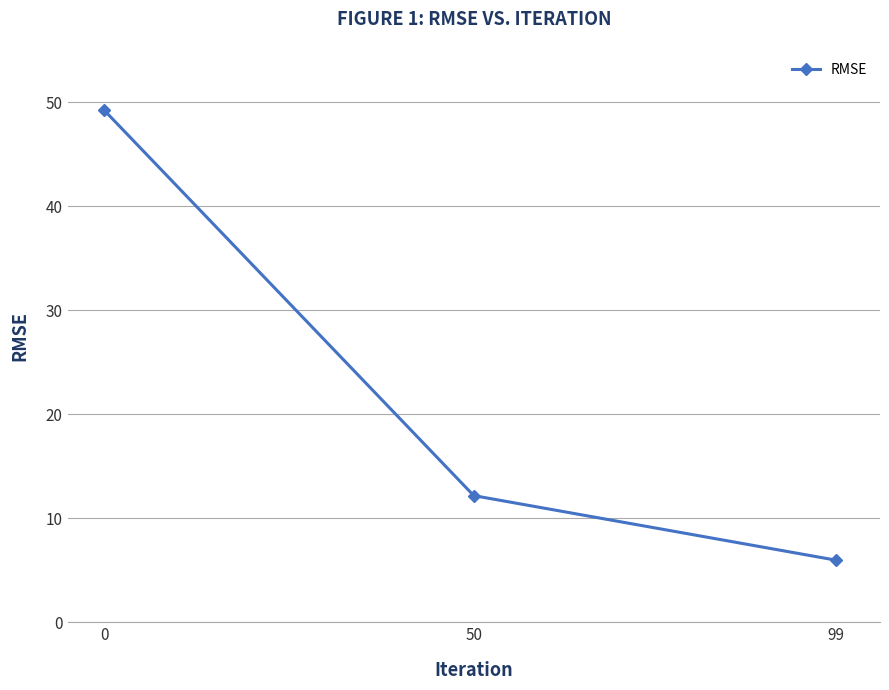

The chart shows a value of 2.7 at 50. True or false?

False